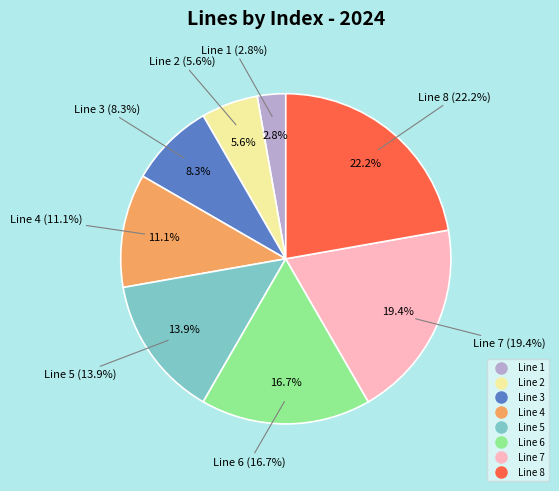

Does any single category account for the majority?

No